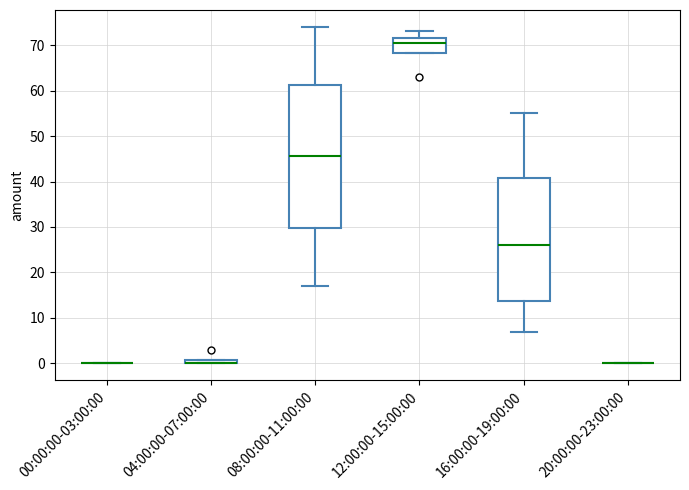

Where is the upper edge of the box for 08:00:00-11:00:00 on the y-axis? The values are not printed on the chart, so give them approximately, as read against the axis.

61